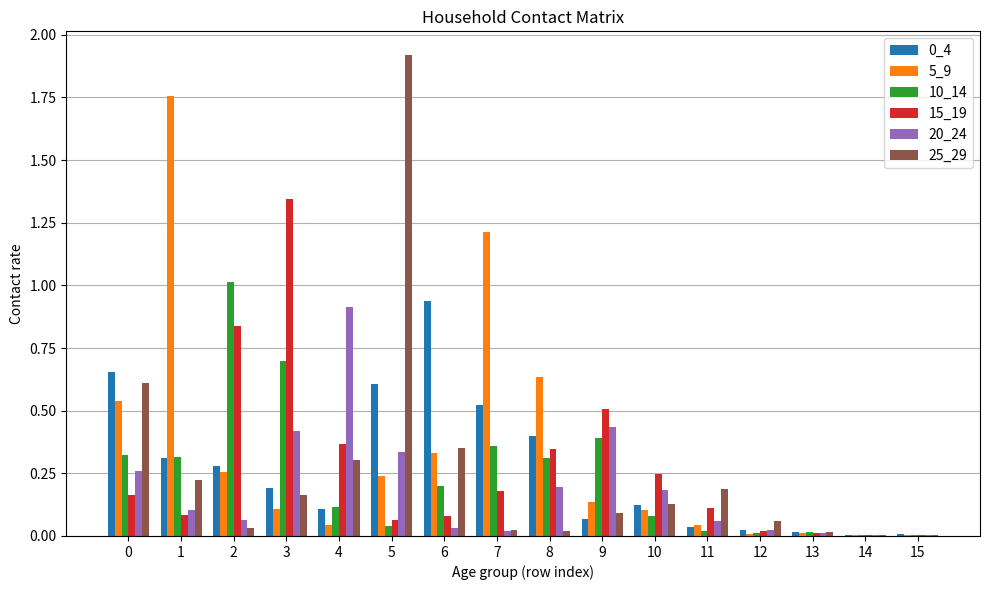

At which category is the sum across all series the highest?

5